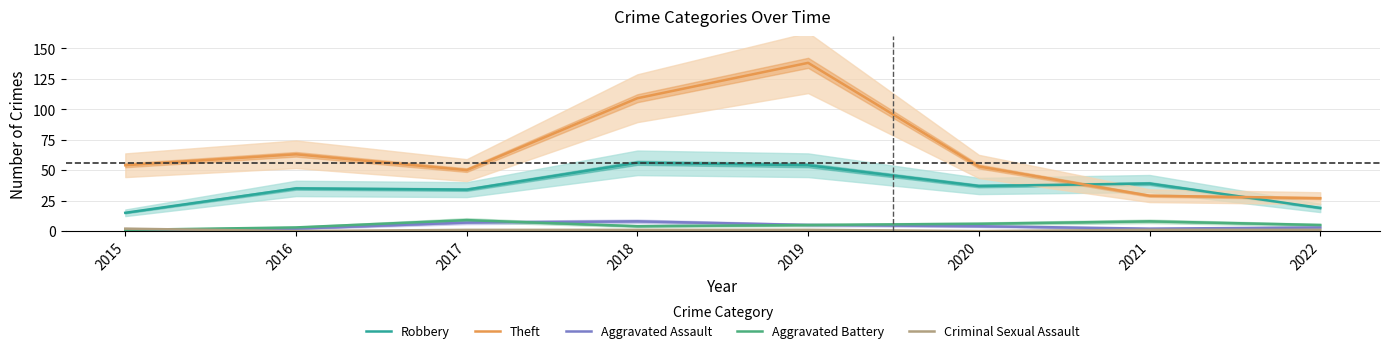

Where is Criminal Sexual Assault nearest to the value 1?

2017